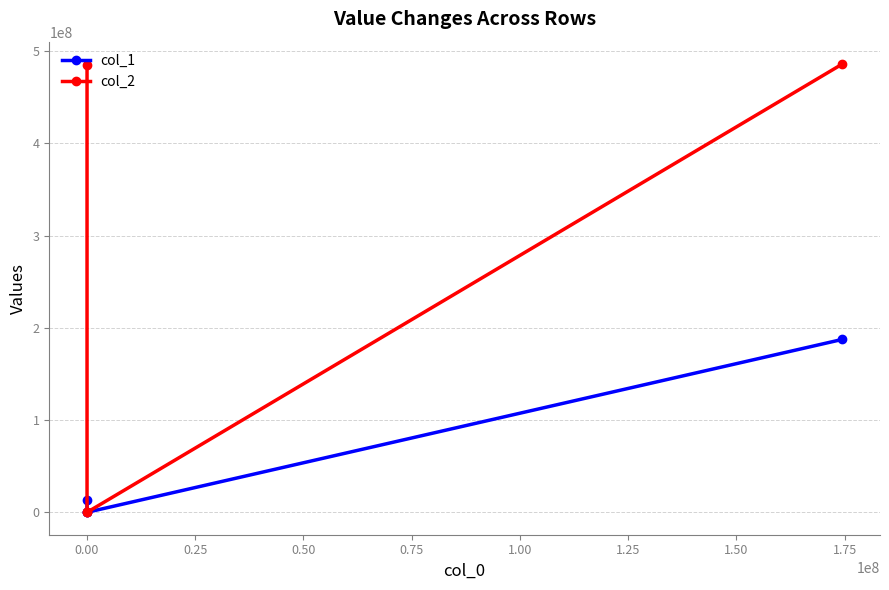

Reading left to right, list all the values displayed in this chart.

col_1: 13000000	0	0	187450000
col_2: 485000000	0	0	486000000